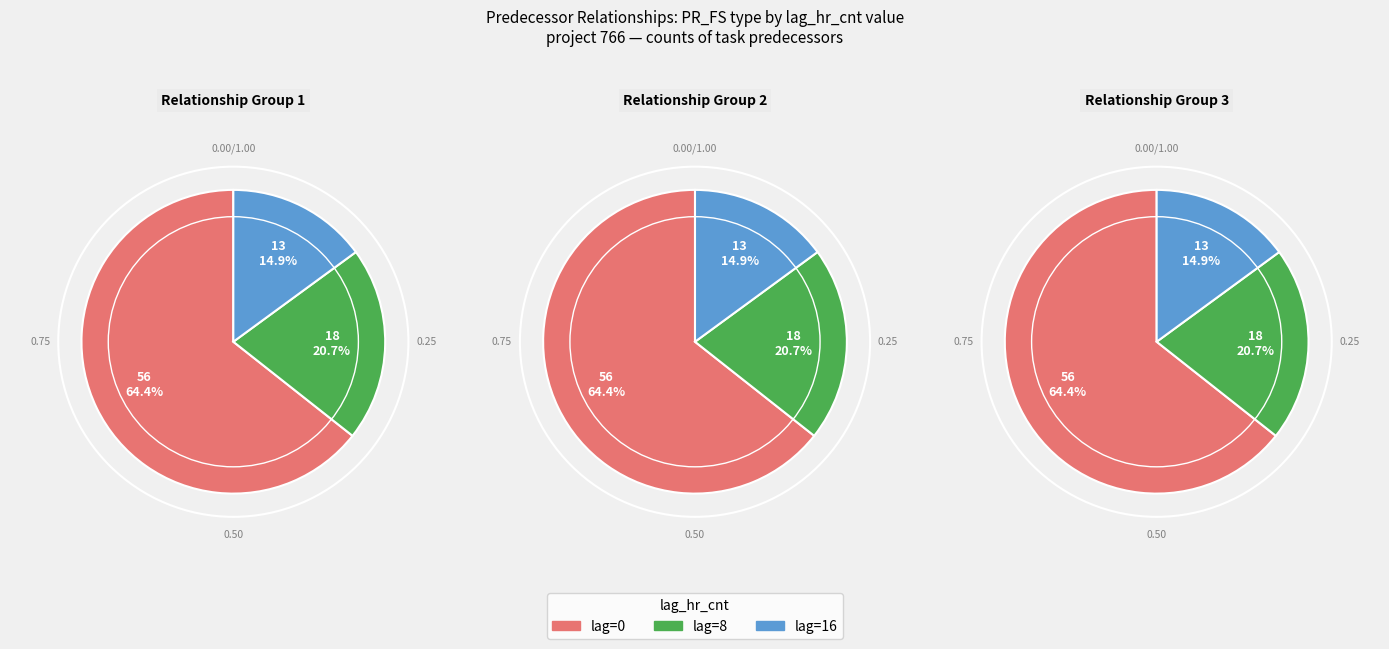

Between lag=16 and lag=8, which is larger?

lag=8